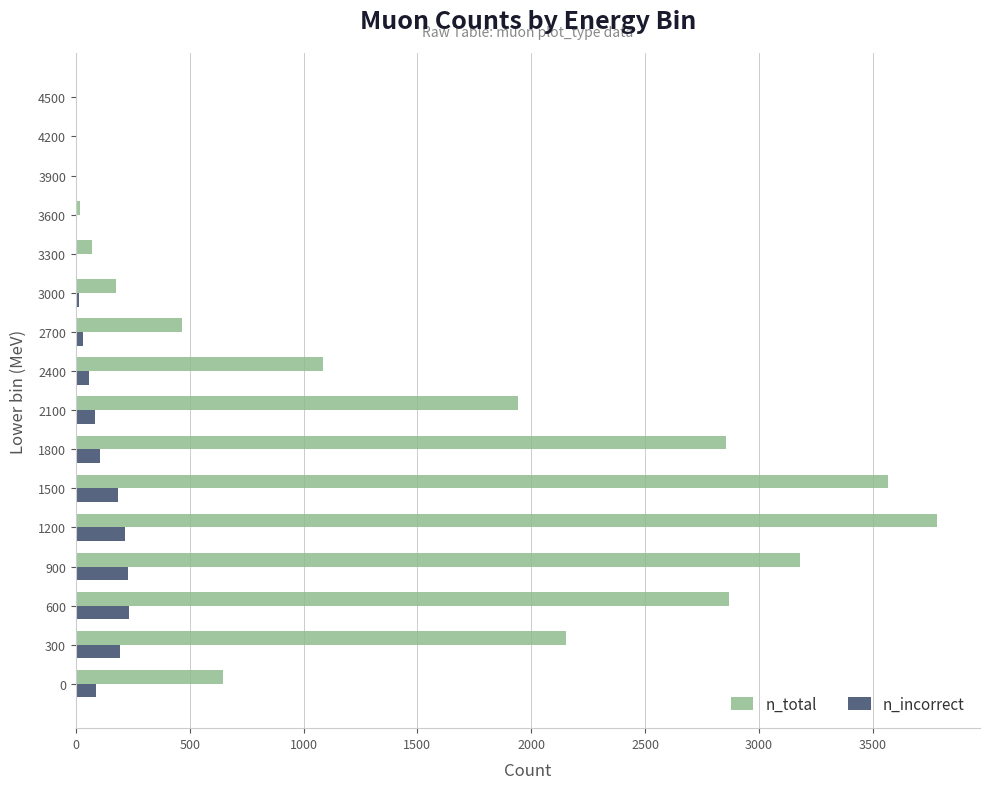

Which series changed the most between 600 and 3300?

n_total